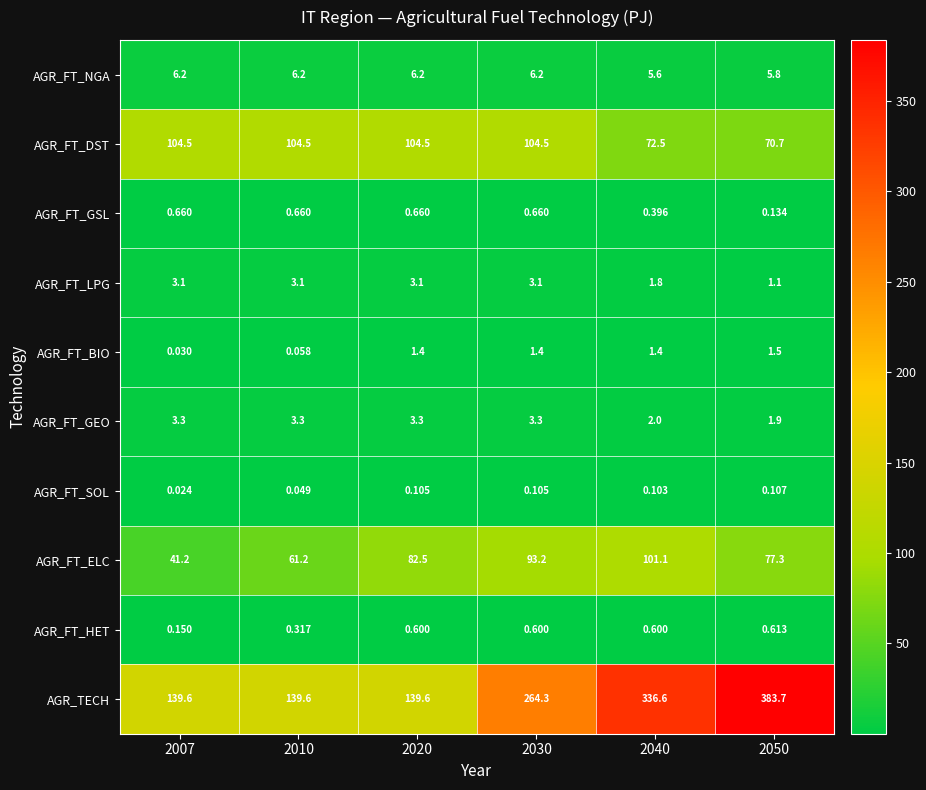

How many data points does each series have?

6